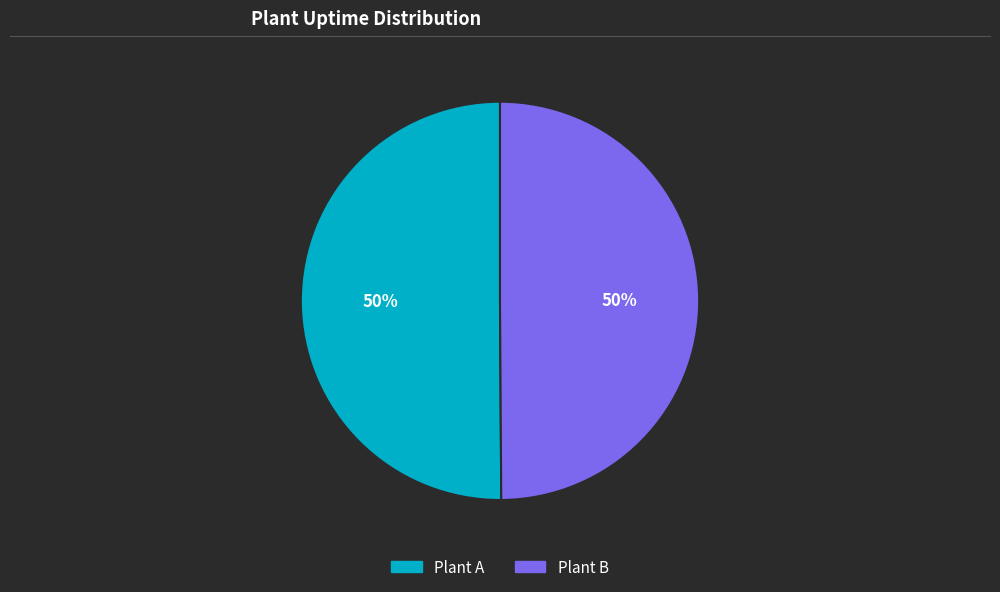

True or false: Plant A accounts for 40% of the total.

False